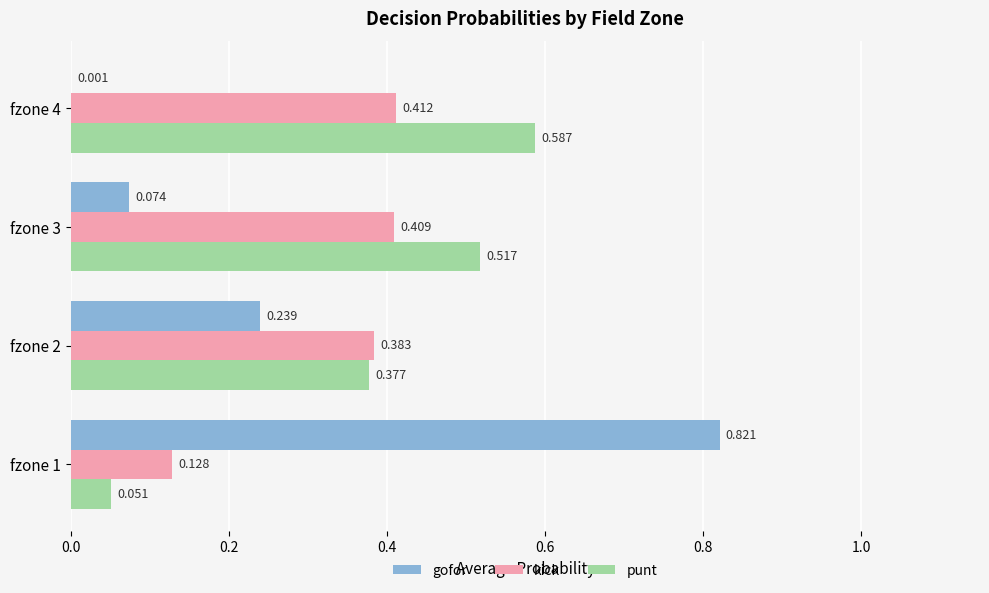

Is the value of punt at fzone 2 greater than the value of kick at fzone 4?

No